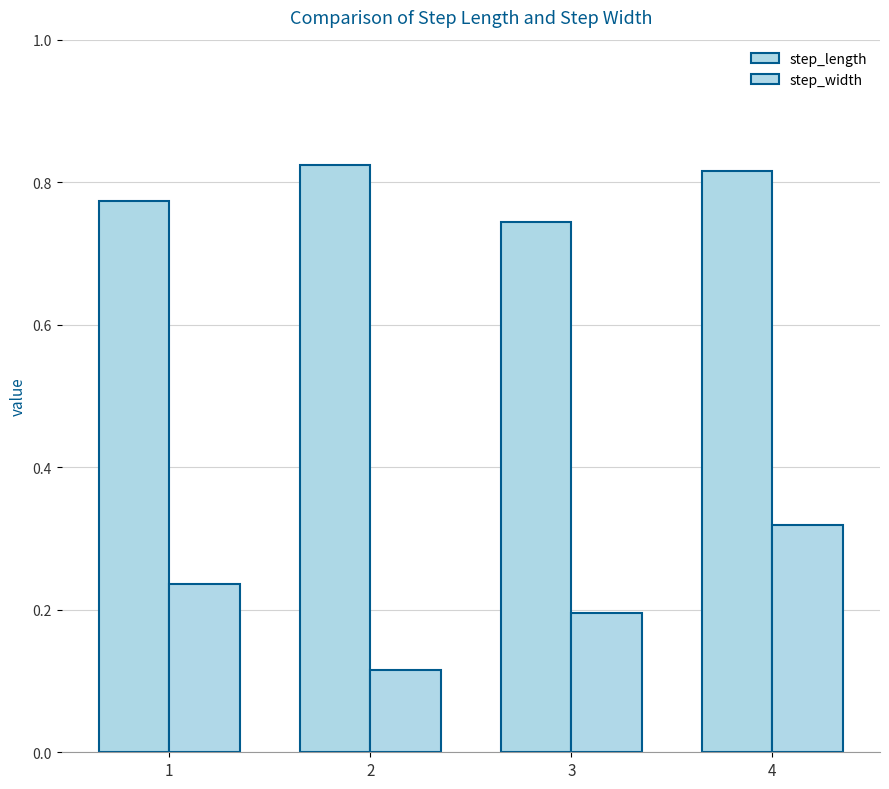

What is the average value of the step_width series?

0.2